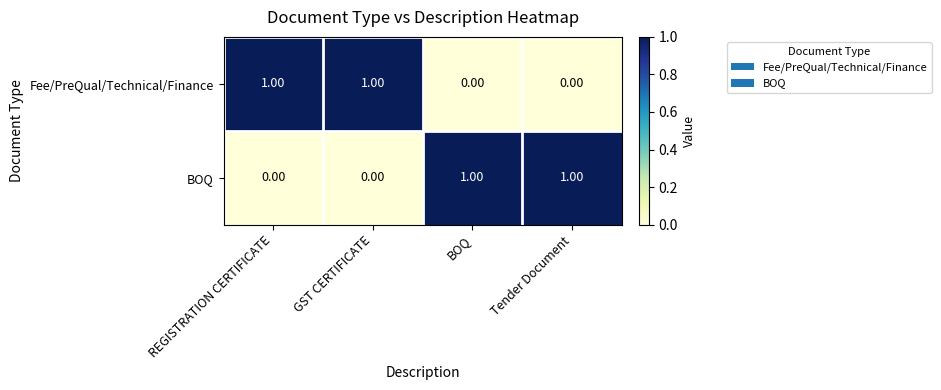

At how many categories does at least one series exceed 0?

4